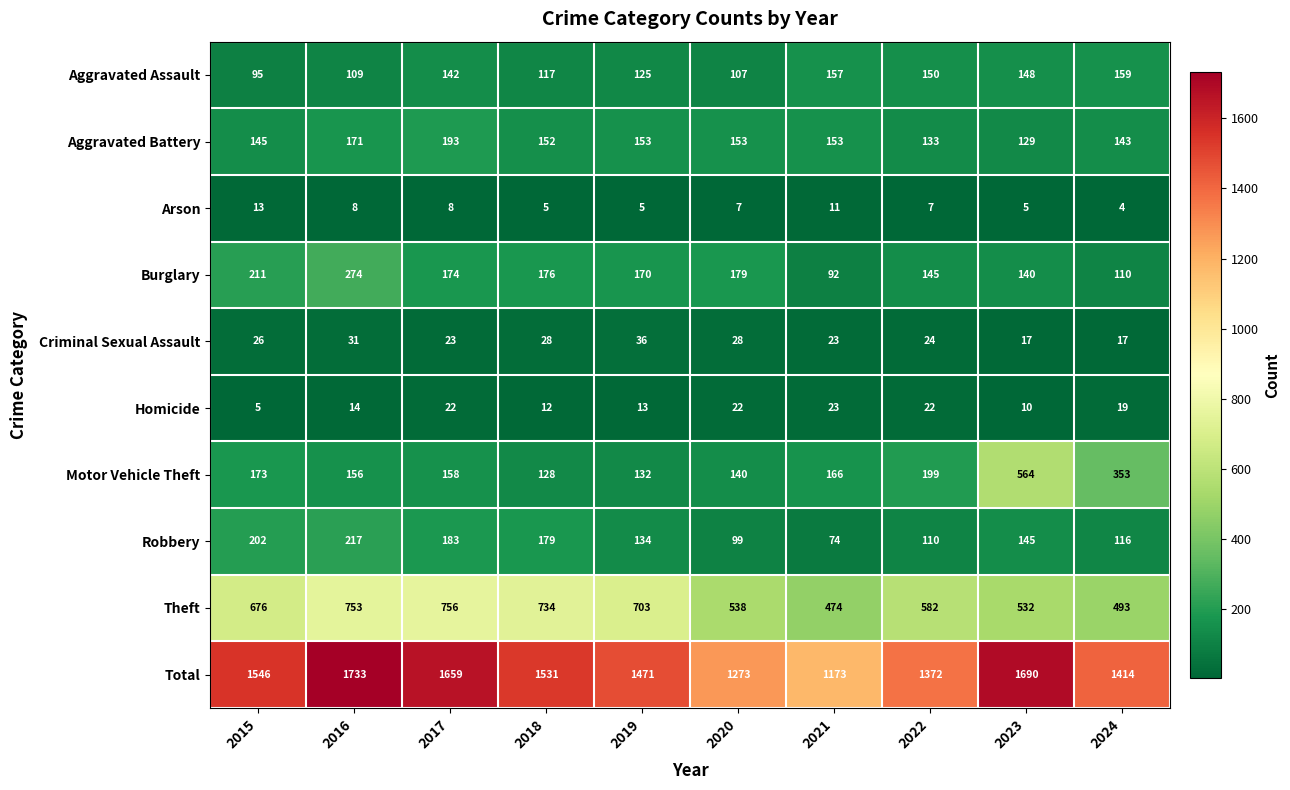

Which label corresponds to the largest value in the chart?

2016